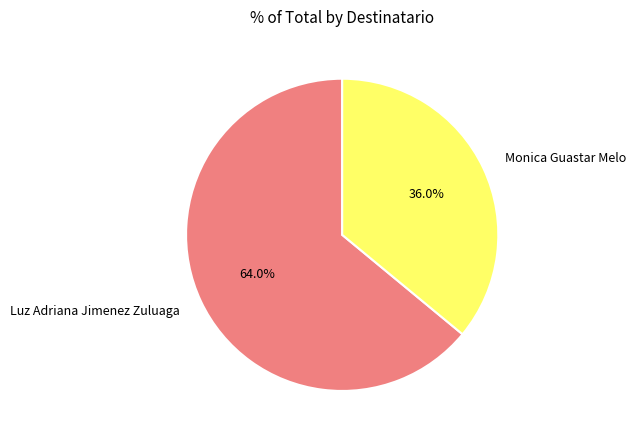

To the nearest percent, what is the combined percentage of Monica Guastar Melo and Luz Adriana Jimenez Zuluaga?

100%